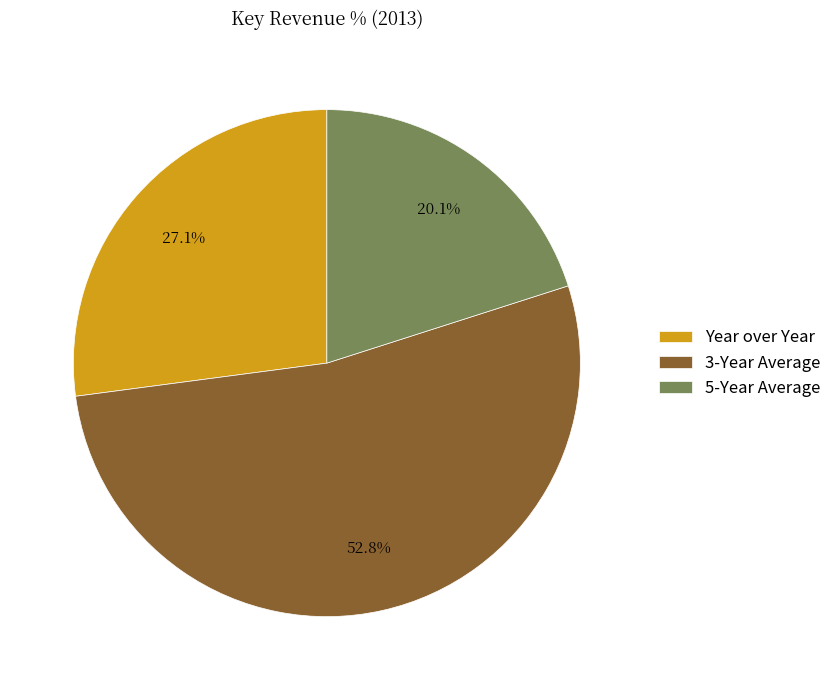

To the nearest percent, what is the difference between the largest and smallest slice percentages?

33%